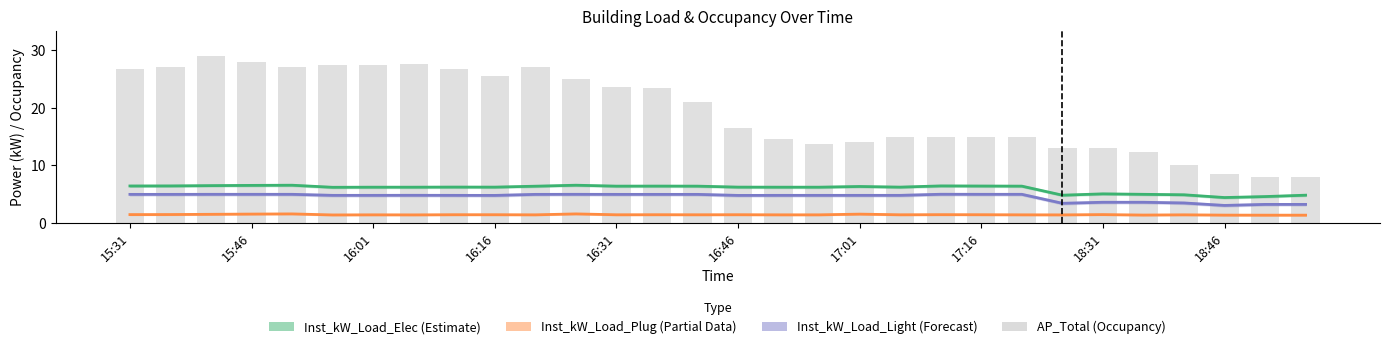

What is the difference between the maximum and minimum values?

21.0